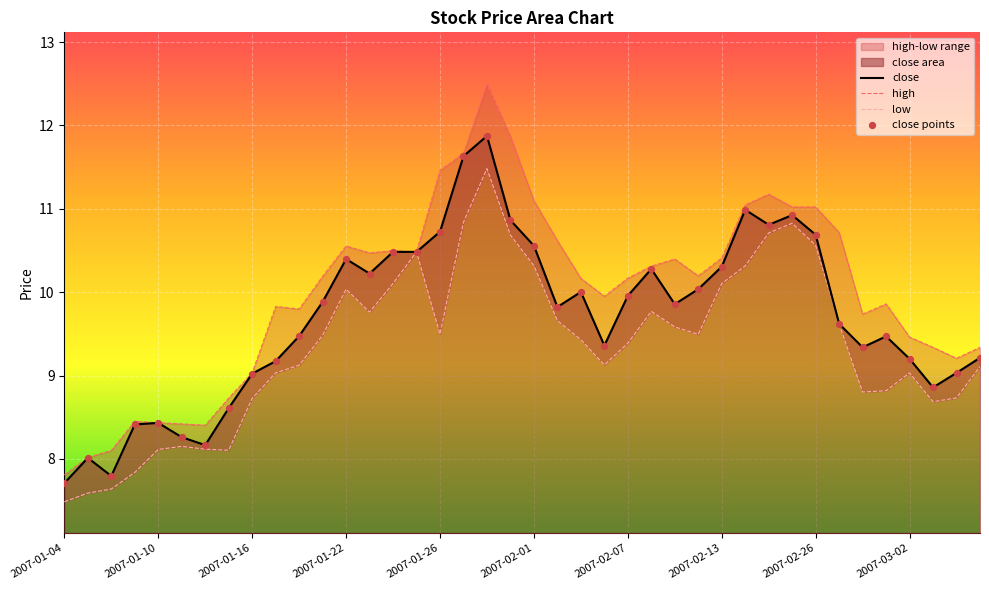

Which series has the widest spread of Y values?

high